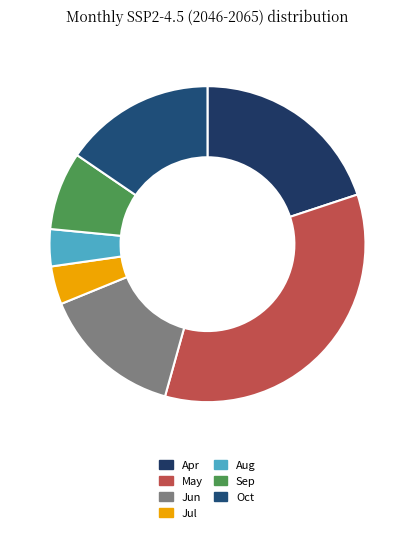

Count the number of slices in the pie.

7